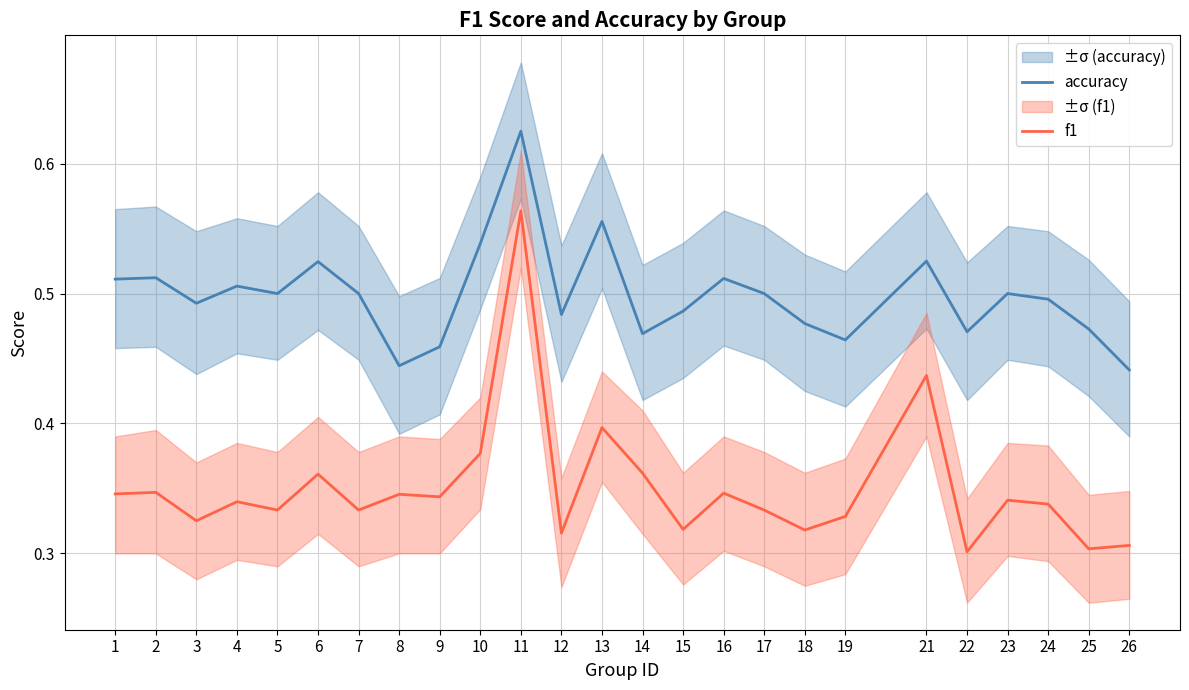

How many data points does each series have?

25